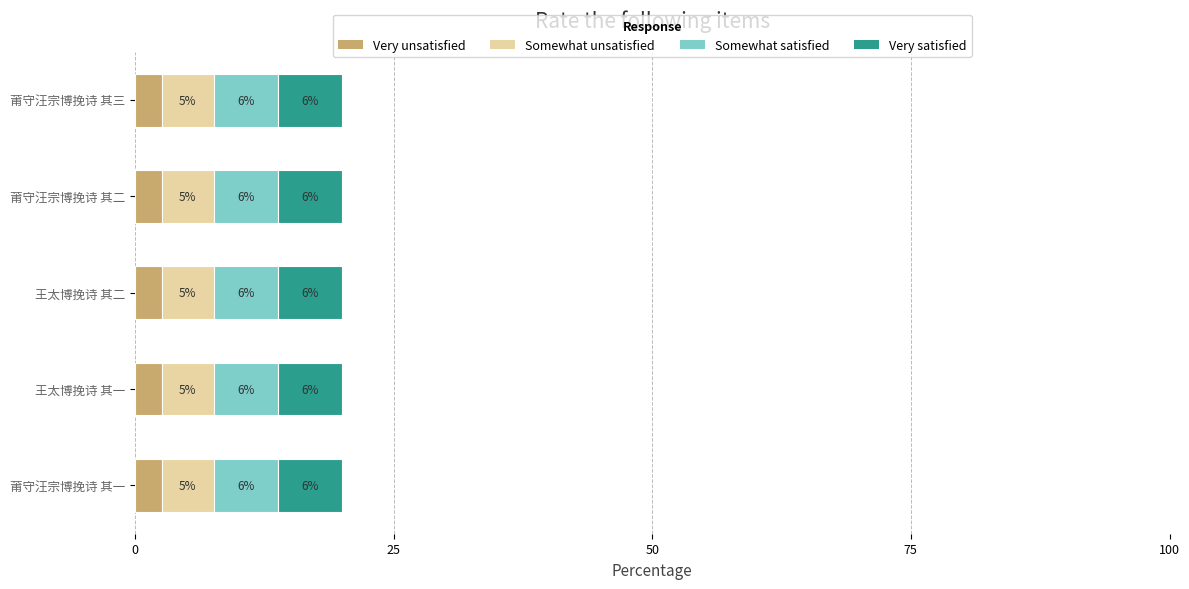

What are all the series names shown in the legend?

Very unsatisfied, Somewhat unsatisfied, Somewhat satisfied, Very satisfied